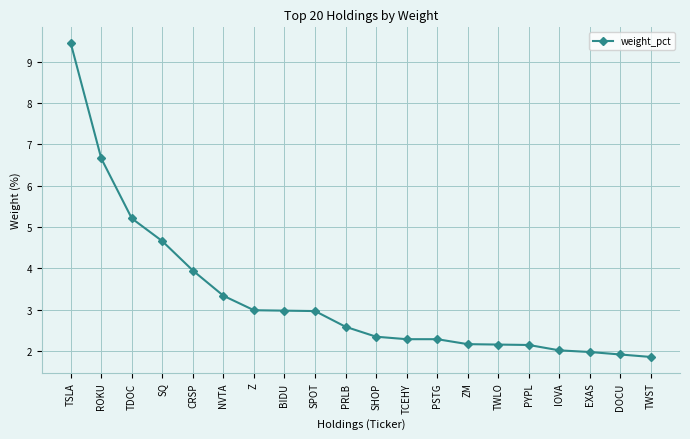

What is the value of the 4th point from the left?

4.7